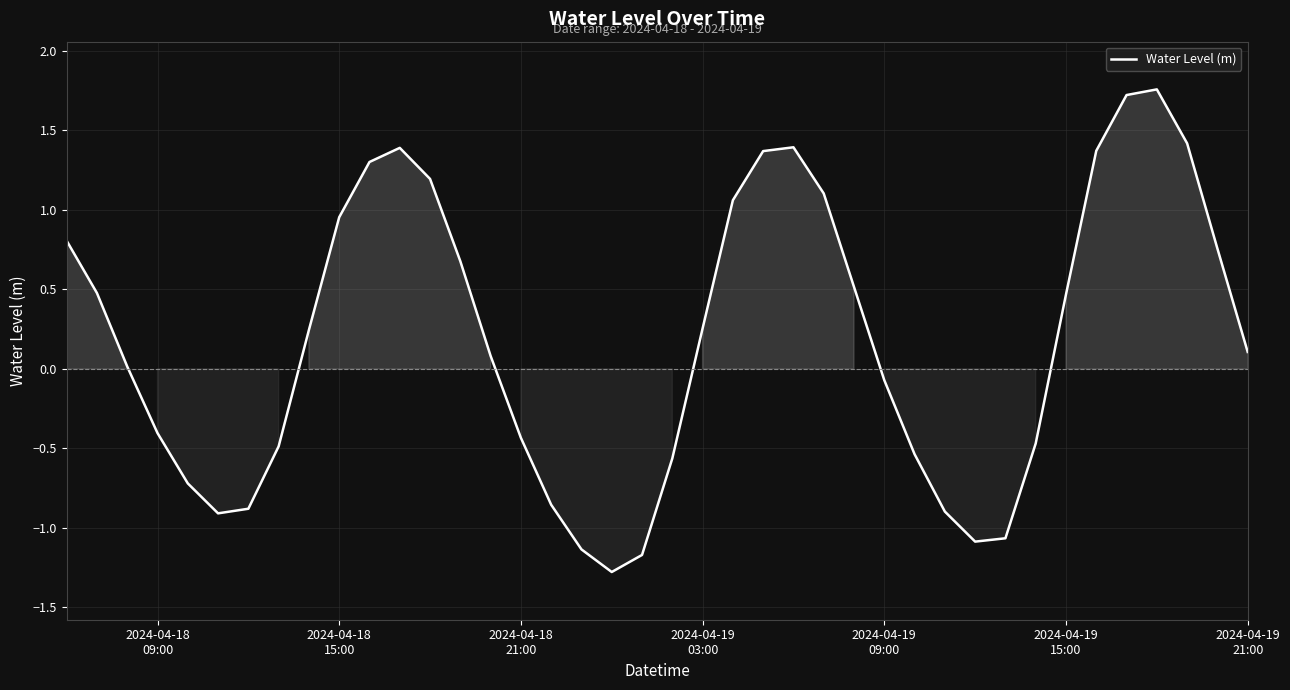

What is the smallest value displayed?

-1.3